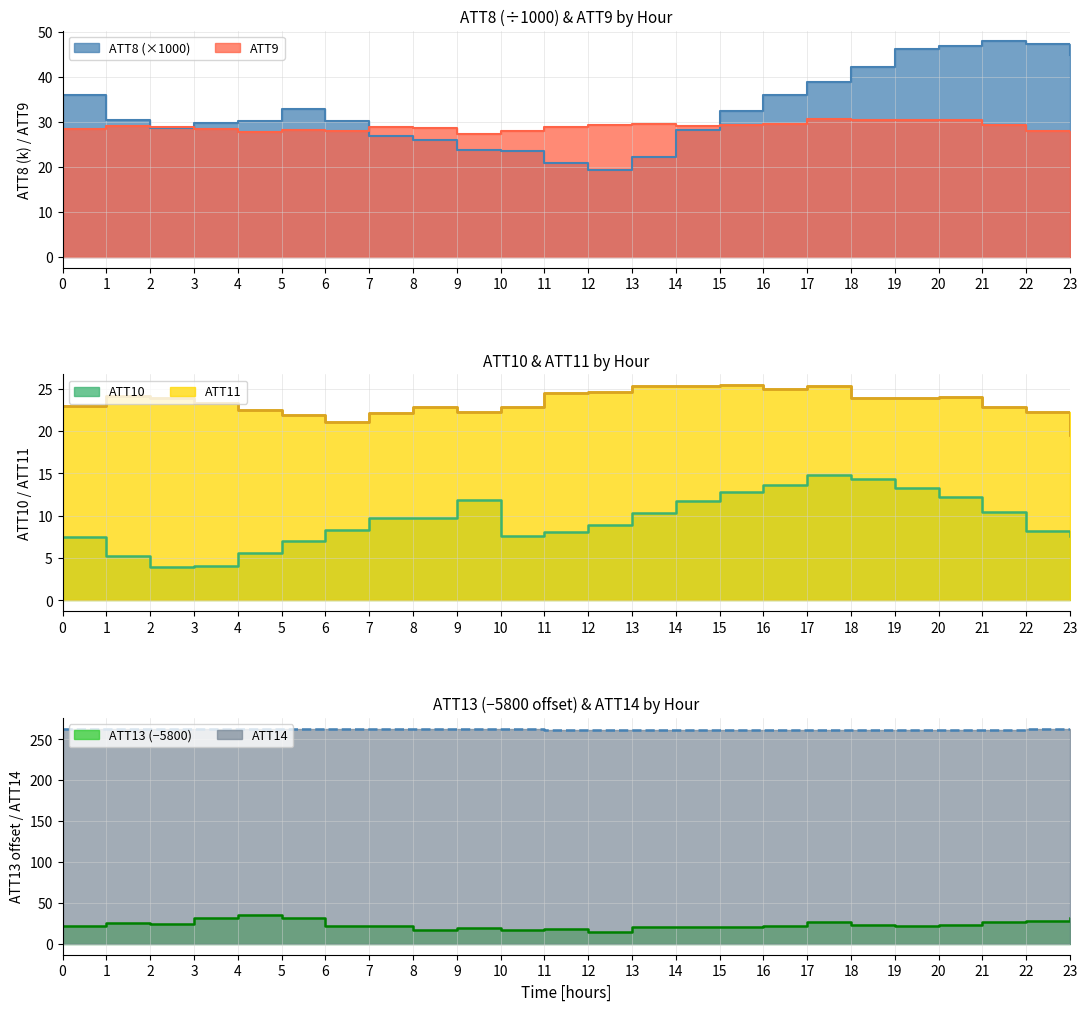

Does the chart have visible grid lines?

Yes